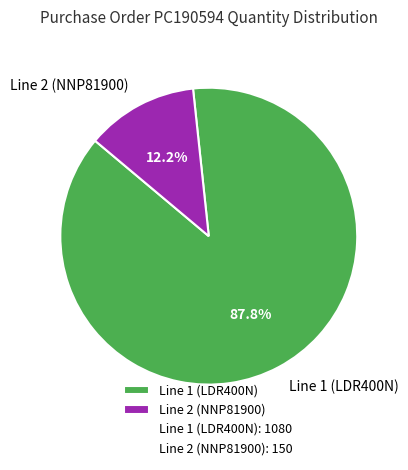

Count the number of slices in the pie.

2